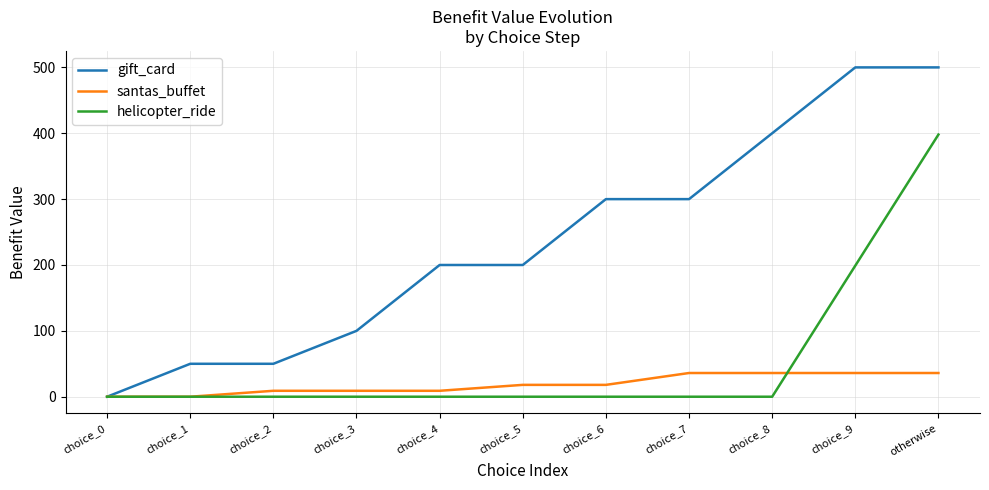

Which series has the largest range (max minus min)?

gift_card